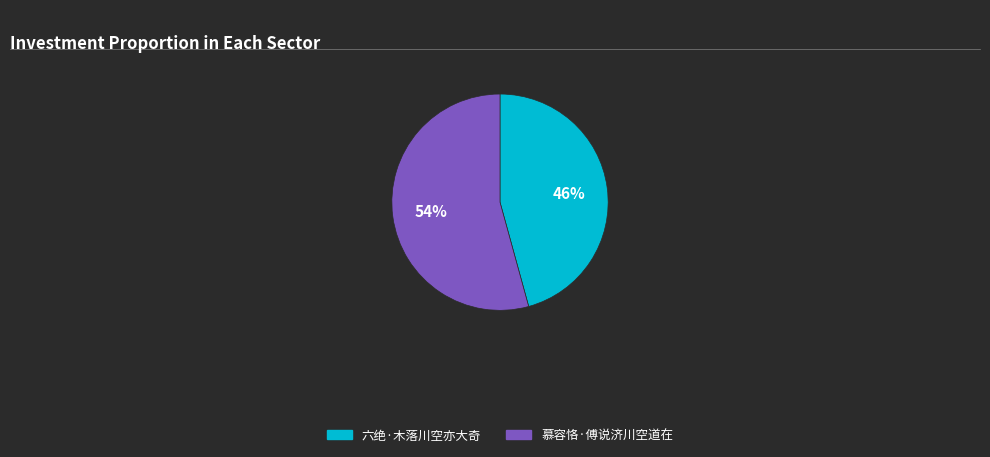

Is it true that 慕容恪·傅说济川空道在 is 46% of the pie?

False